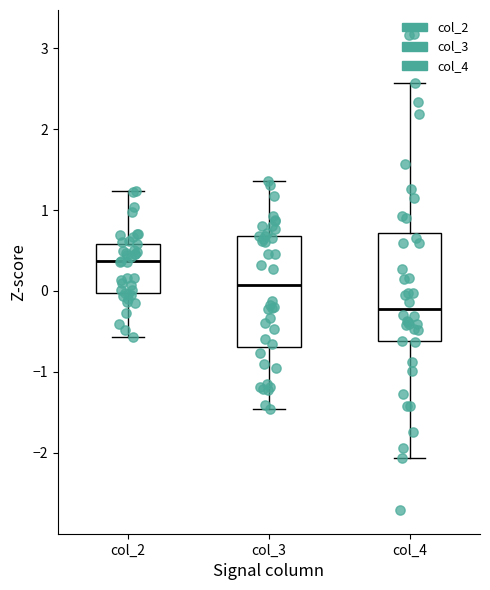

Where is the lower edge of the box for col_3 on the y-axis? The values are not printed on the chart, so give them approximately, as read against the axis.

-0.7